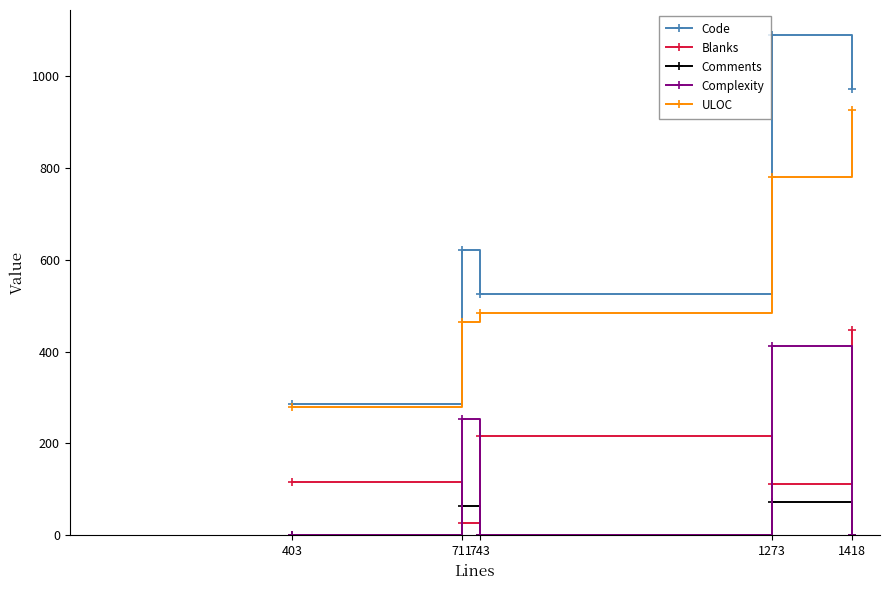

What is the difference between the Comments values at 711 and 743?

63